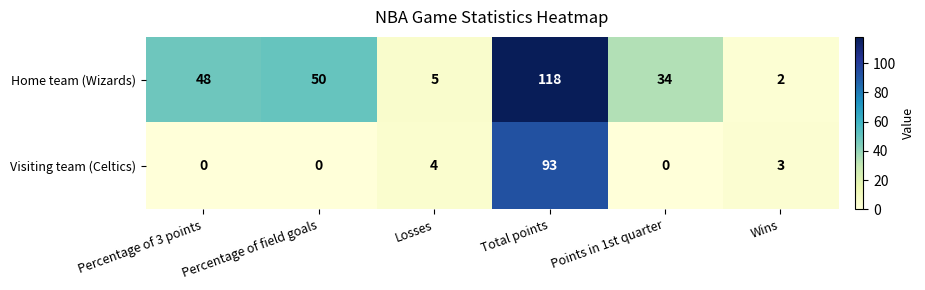

Is the value of Home team (Wizards) at Wins greater than the value of Visiting team (Celtics) at Points in 1st quarter?

Yes